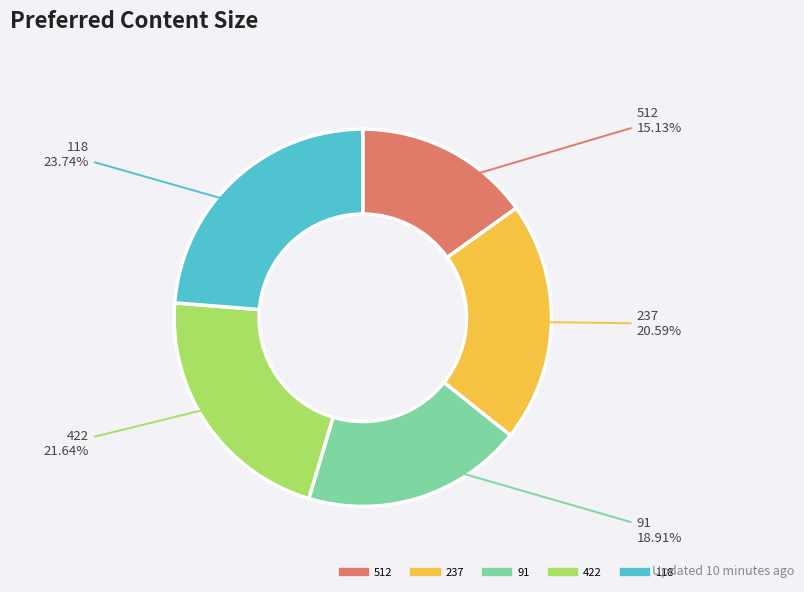

Which has a higher value, 118 or 237?

118